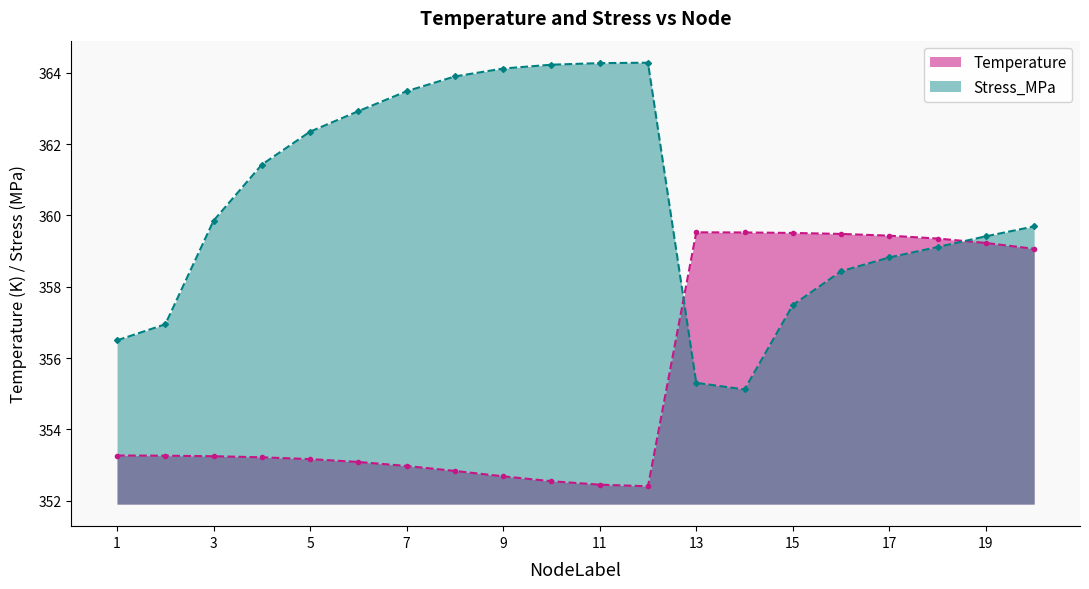

True or false: Stress_MPa and Temperature intersect in this chart.

True